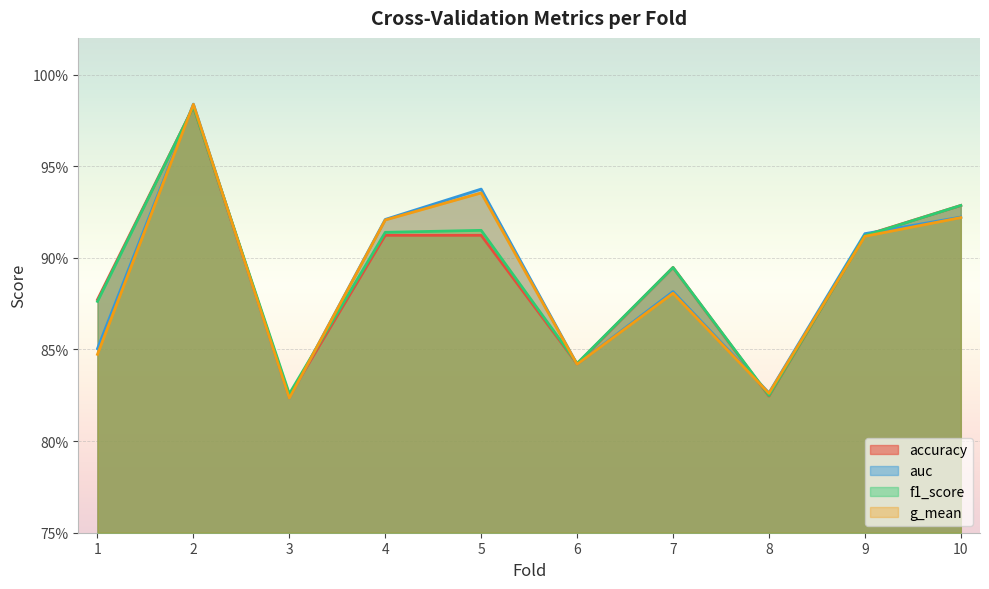

How many accuracy values are between 0 and 1?

10